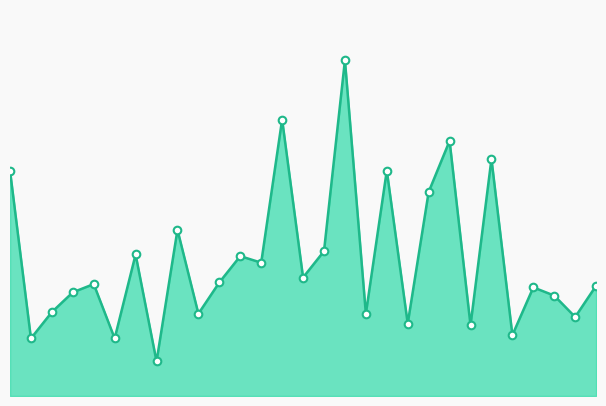

Which series has the largest Y range (max minus min)?

Volume line